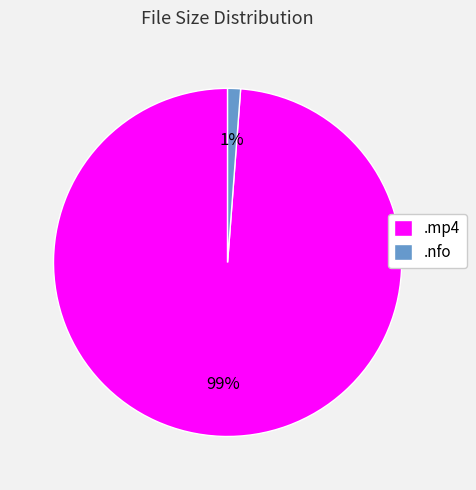

To the nearest percent, what is the difference between the largest and smallest slice percentages?

98%